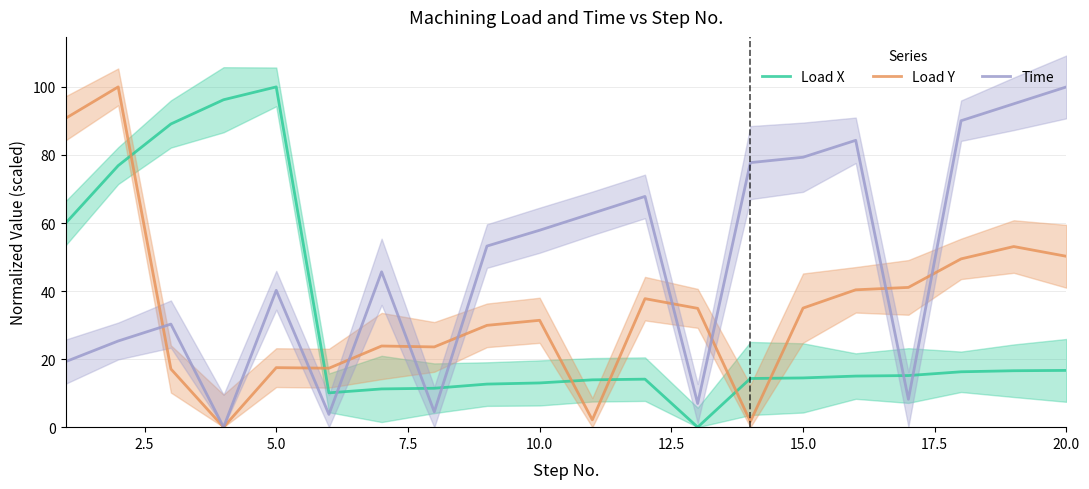

The Load X series shows 14.5 at 15.0. True or false?

True